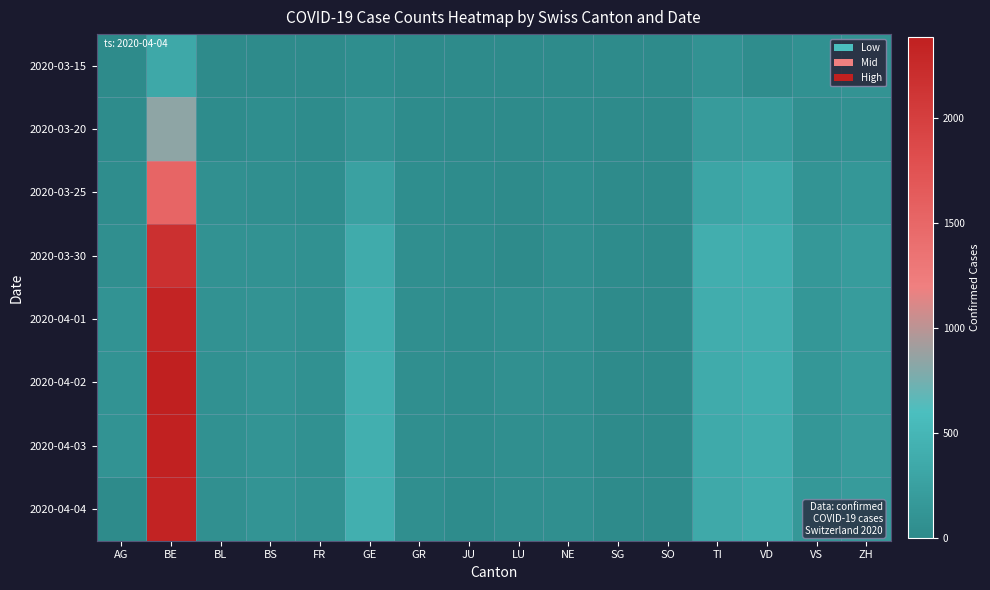

At which category does the chart reach its minimum across all series?

AG